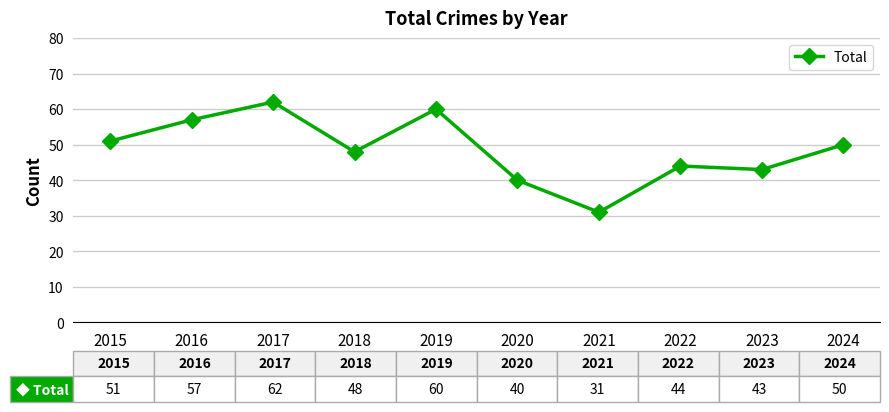

What is the change in value from 2017 to 2022?

-18